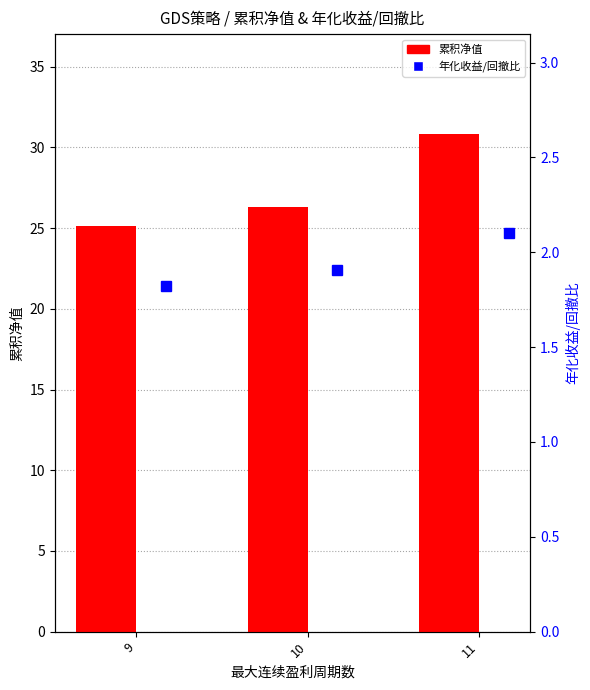

Is the value of 累积净值 at 11 greater than the value of 年化收益/回撤比 at 10?

Yes